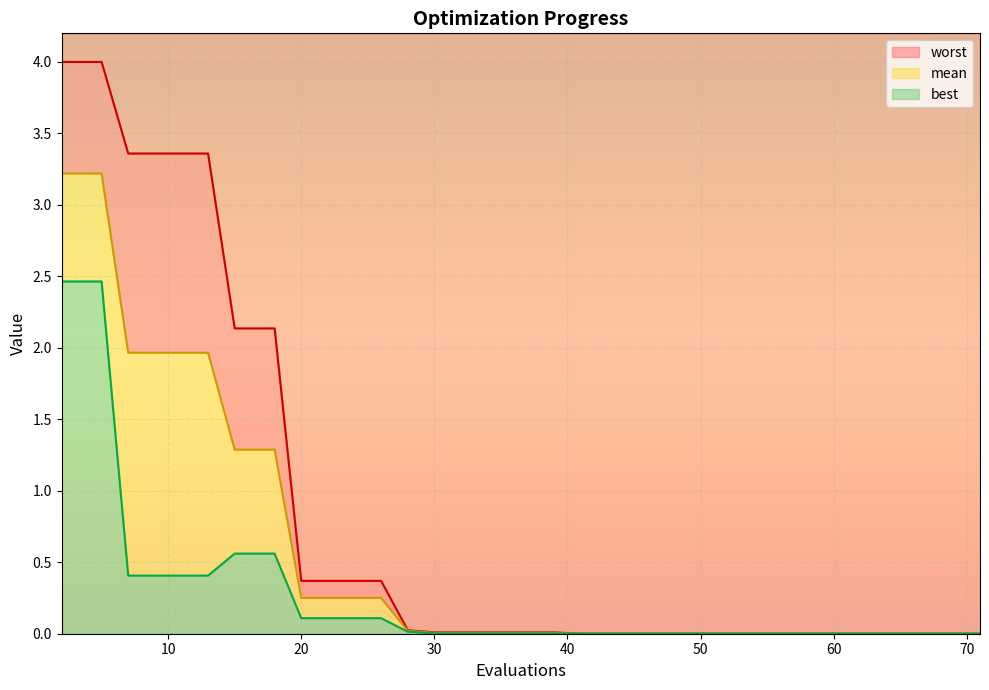

What is the value of the worst point at the 9th from the left?

2.1